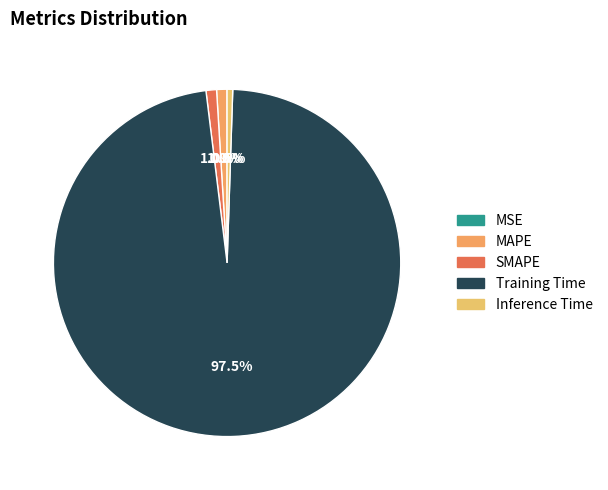

To the nearest percent, what is the difference between the largest and smallest slice percentages?

98%